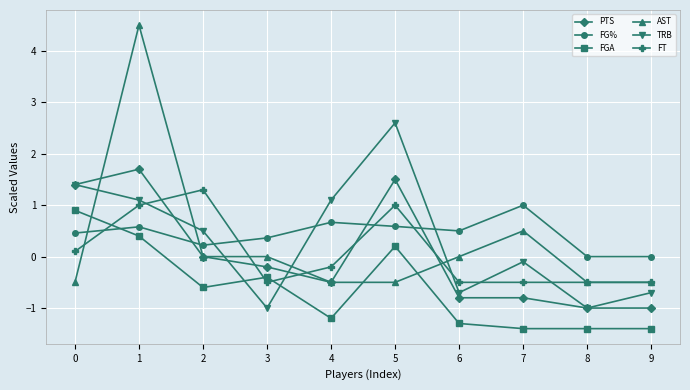

The TRB series shows -0.1 at 7. True or false?

True